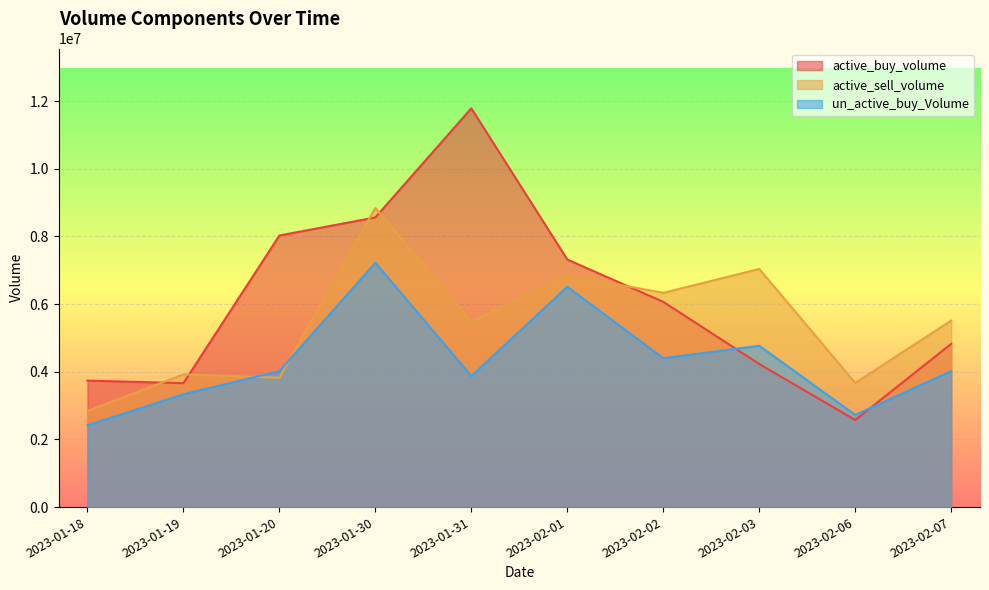

In un_active_buy_Volume, how many points are lower than both neighbors (excluding endpoints)?

3